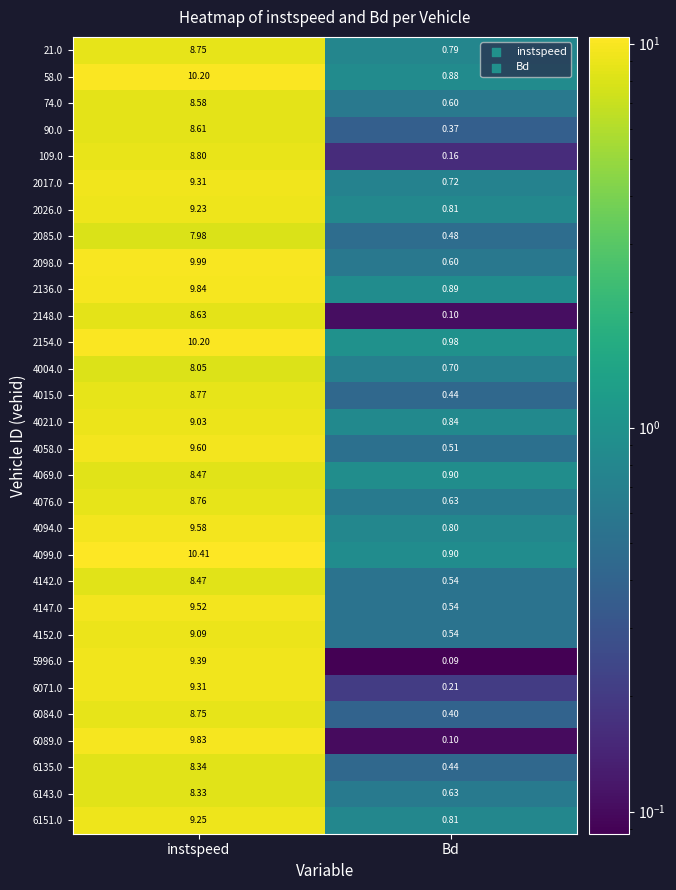

At which label is 2148.0 closest to 4?

Bd